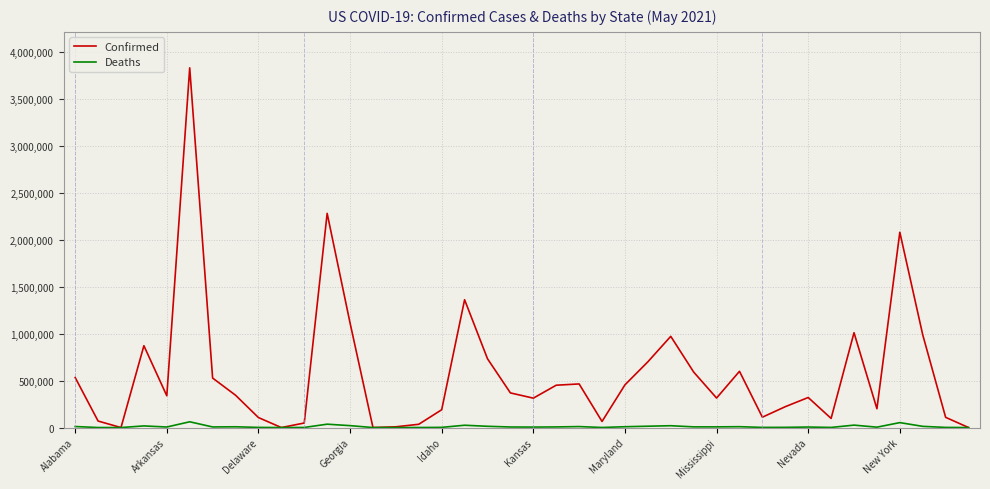

What is the greatest value displayed?

3826709